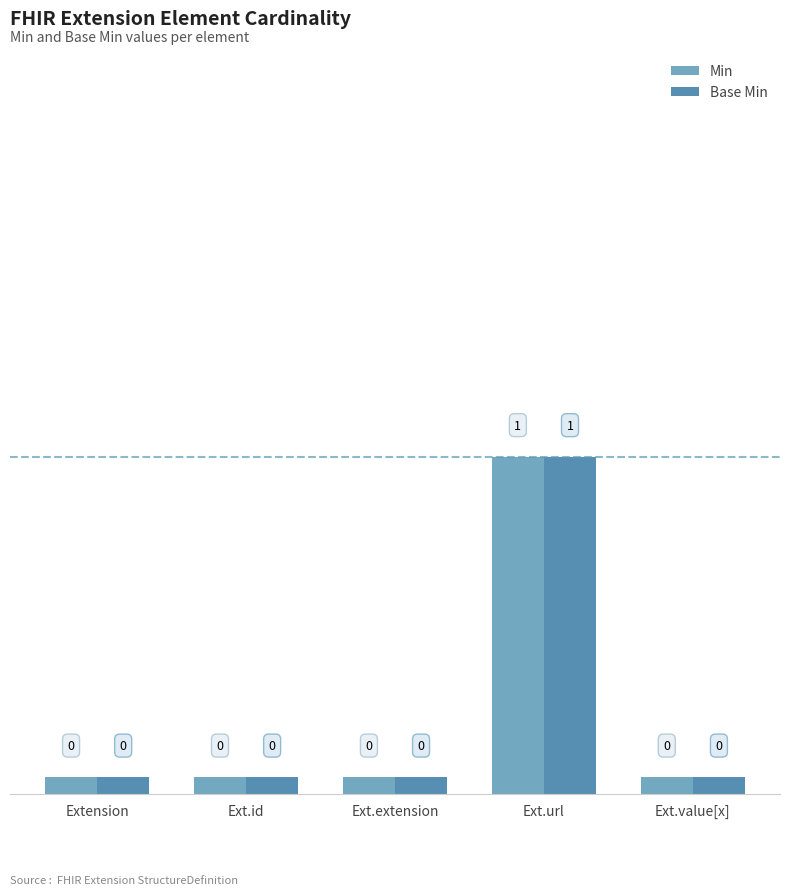

At which category is the sum across all series the highest?

Ext.url